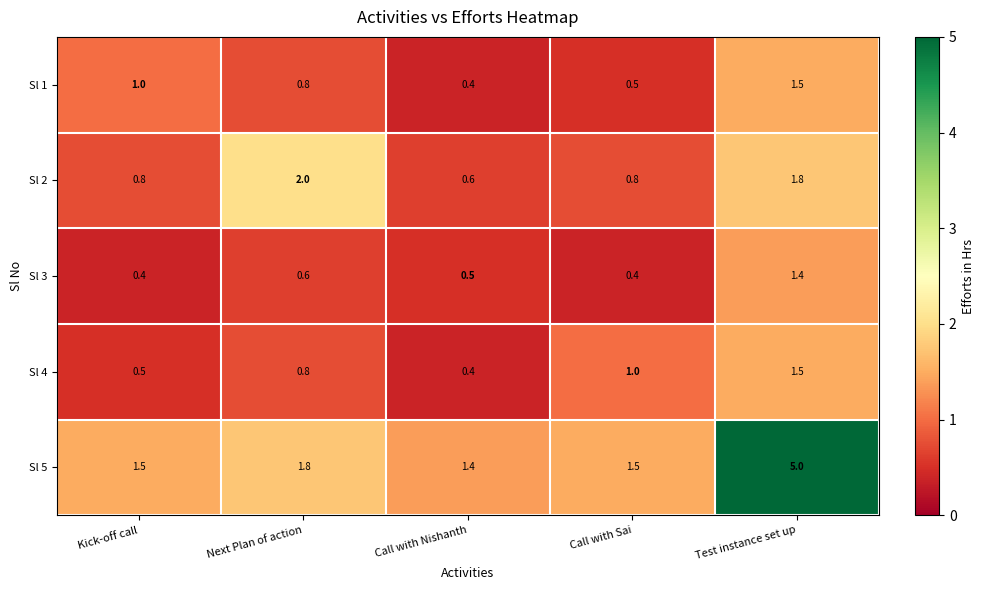

What is the spread (max minus min) of values at Next Plan of action?

1.4